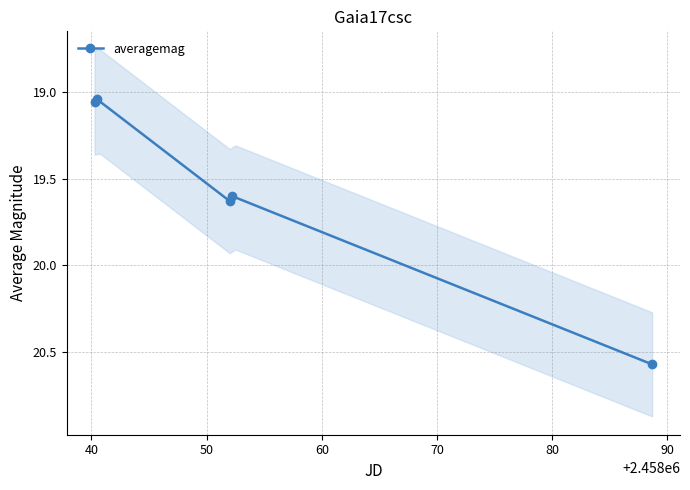

Where is the first local minimum?

40